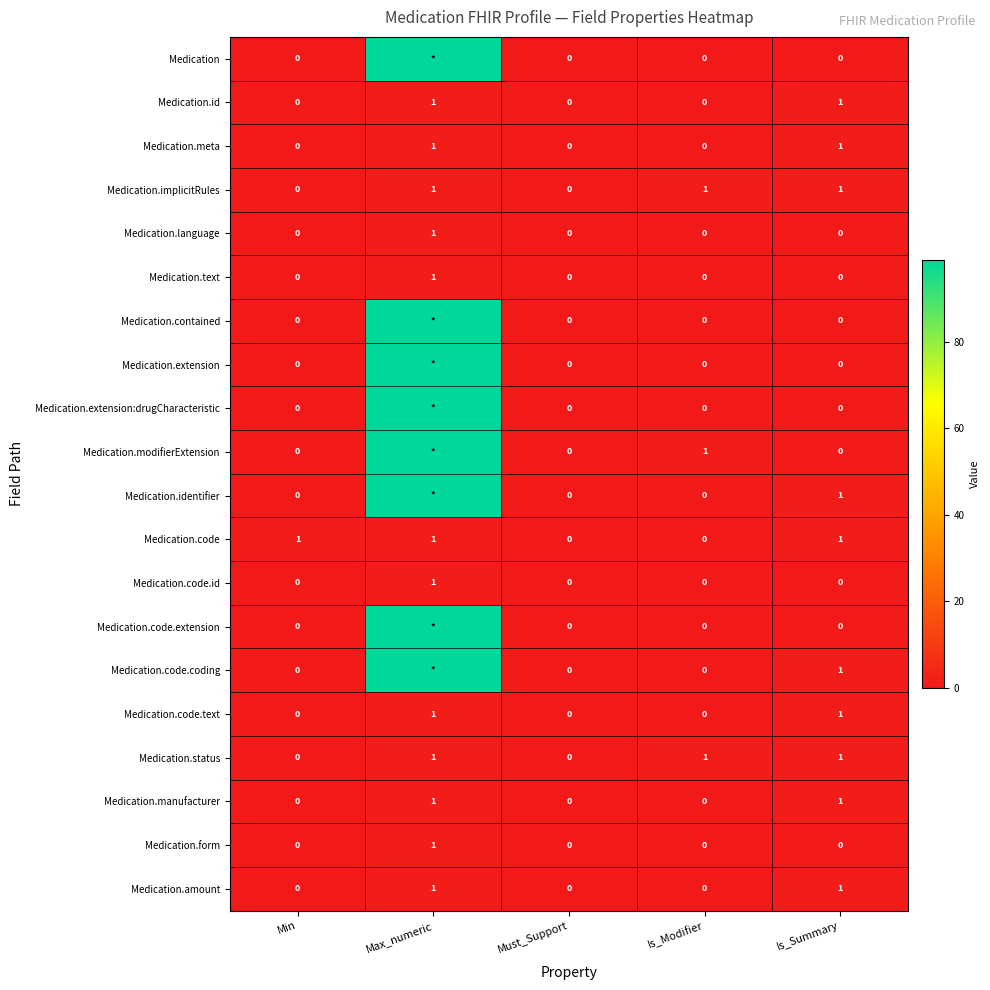

How many Medication.text values are between 0 and 1?

5